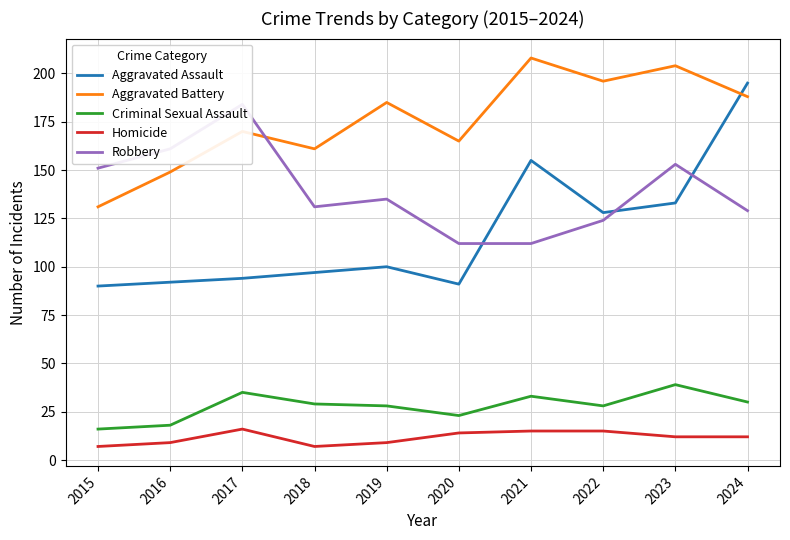

Does the chart have visible grid lines?

Yes